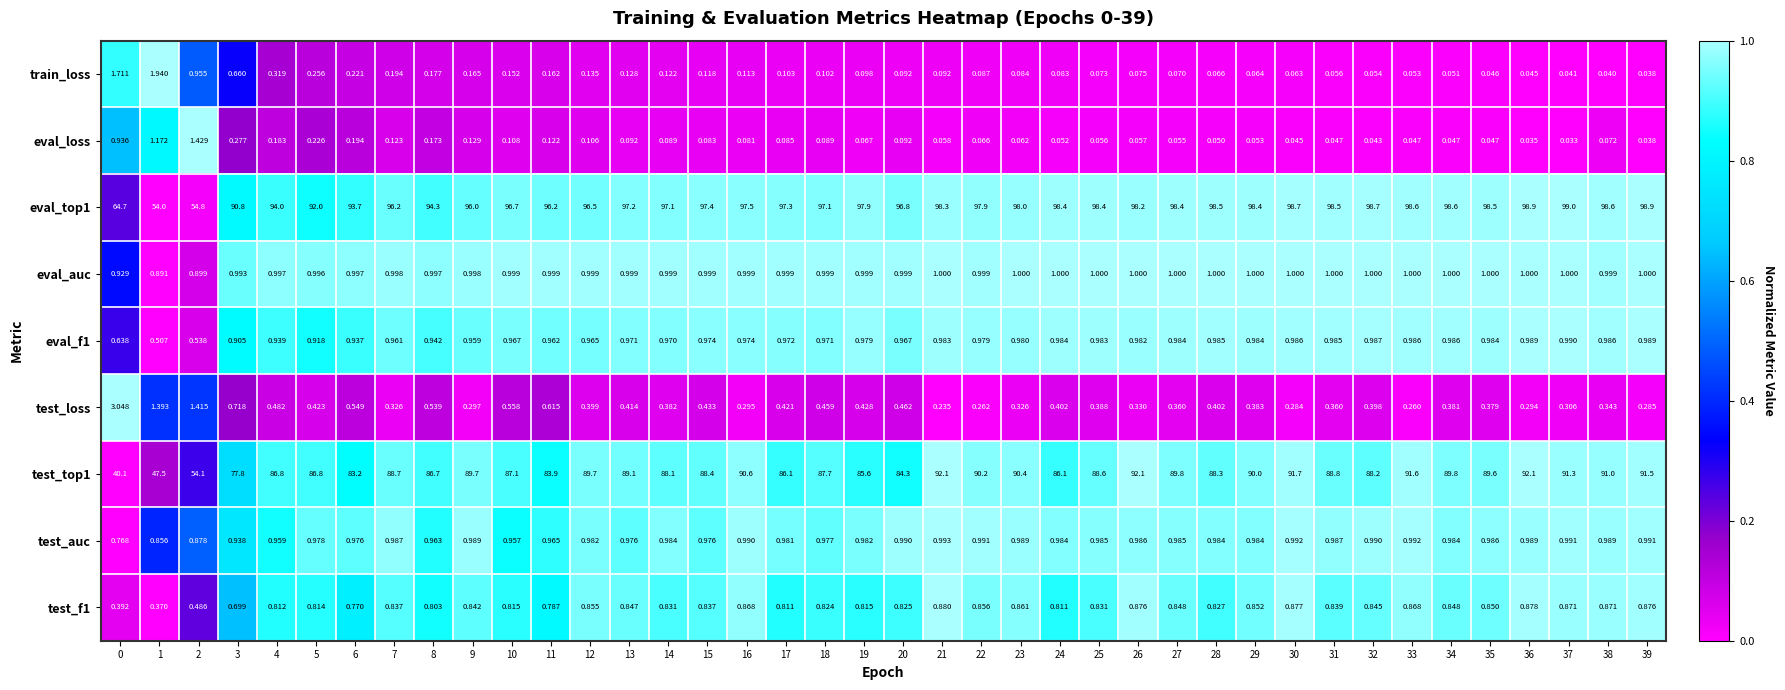

At how many categories does at least one series exceed 0?

40